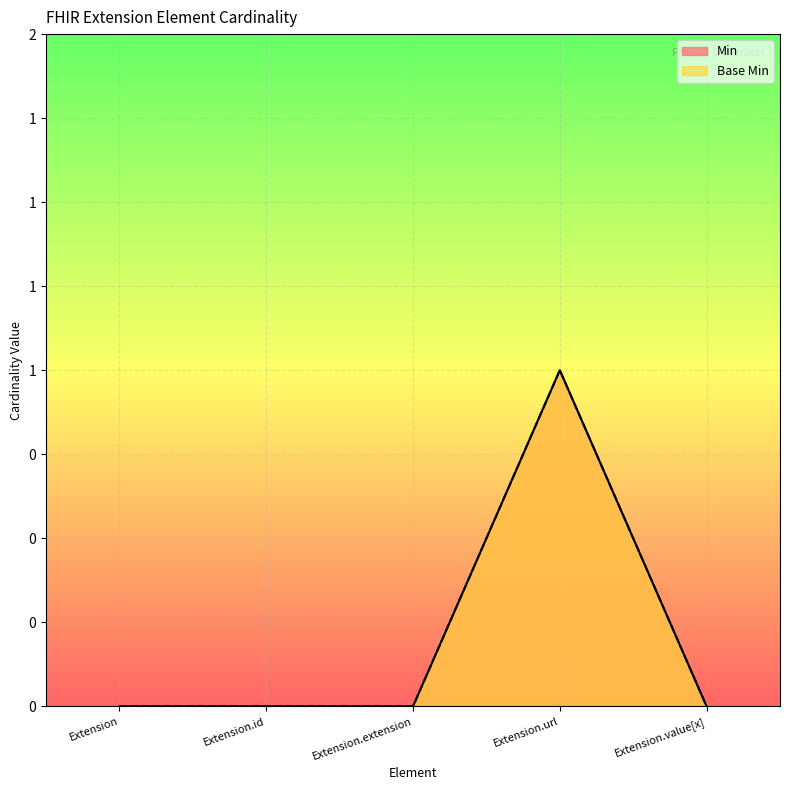

Where is the first local maximum for Min?

Extension.url